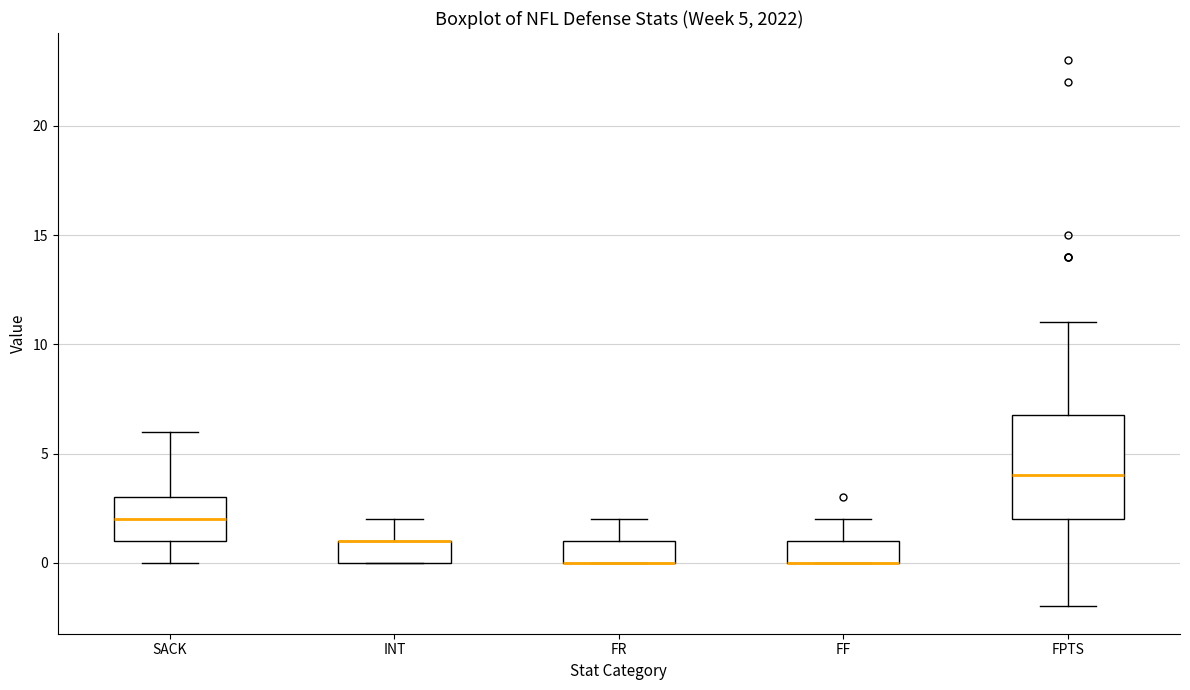

Comparing the boxes themselves (not the whiskers), which one is the tallest?

FPTS